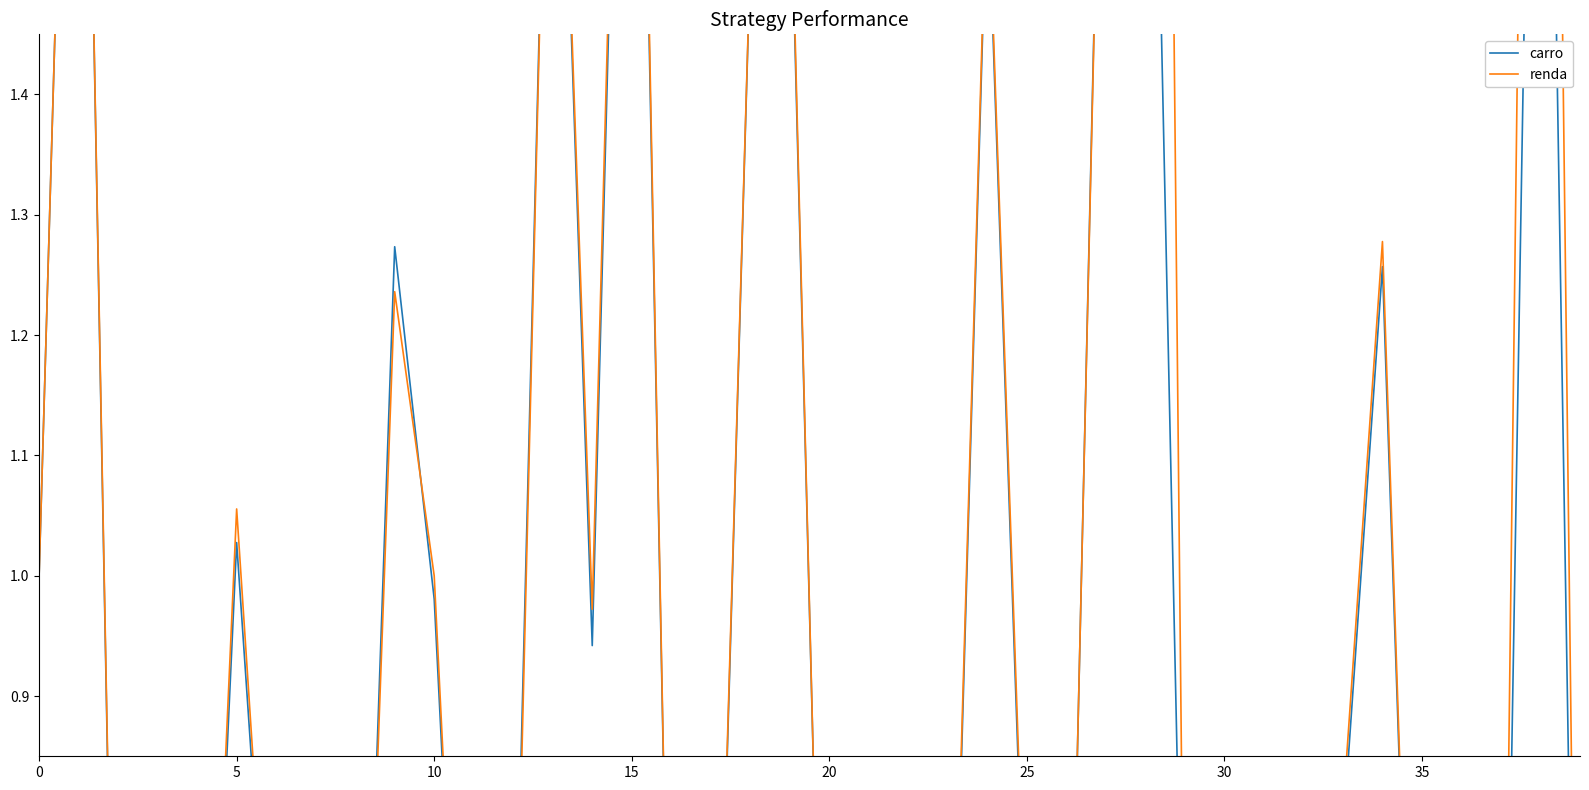

What is the total value across all series at 35?

1.6